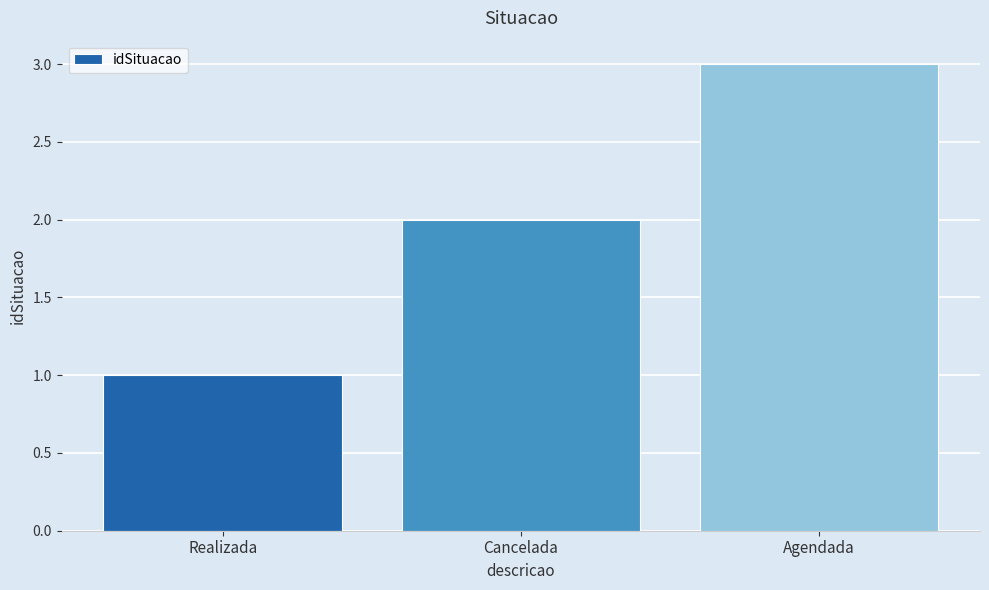

What is the sum of all values?

6